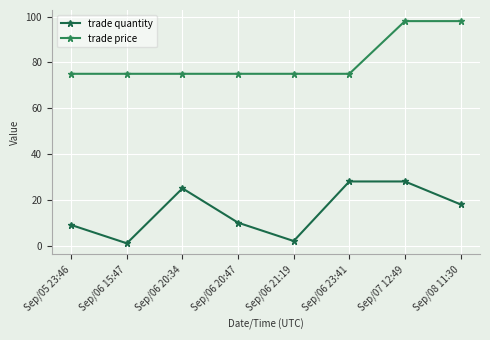

What position from the right is Sep/06 23:41?

3